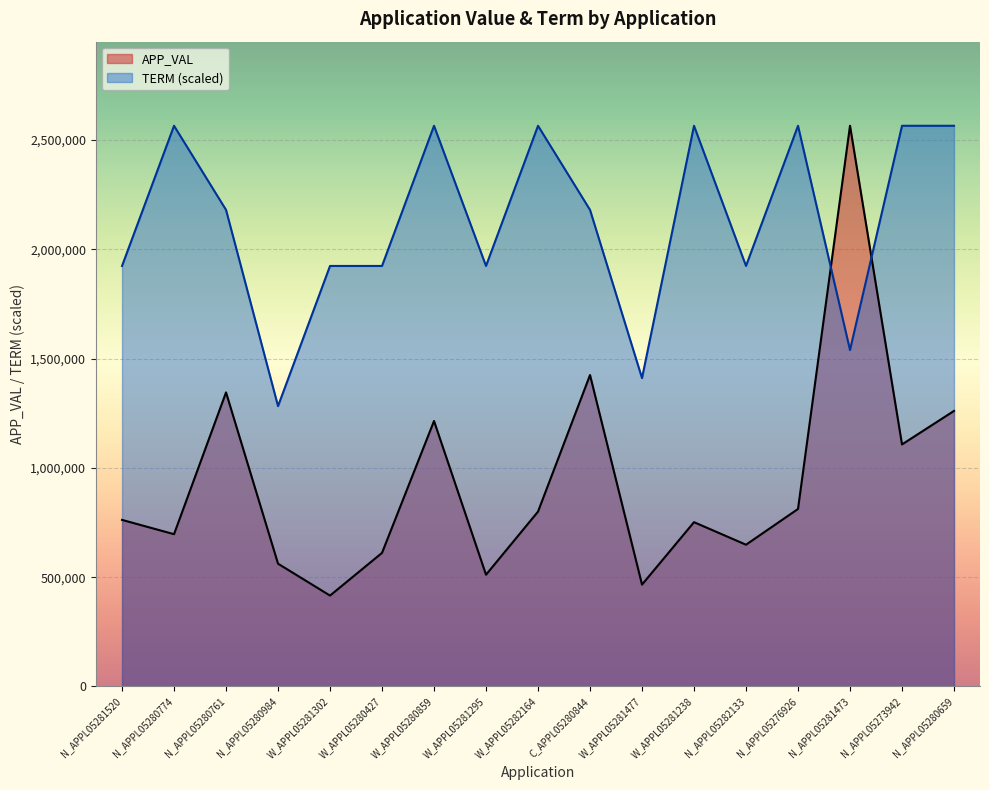

At how many categories does at least one series exceed 1243549?

17